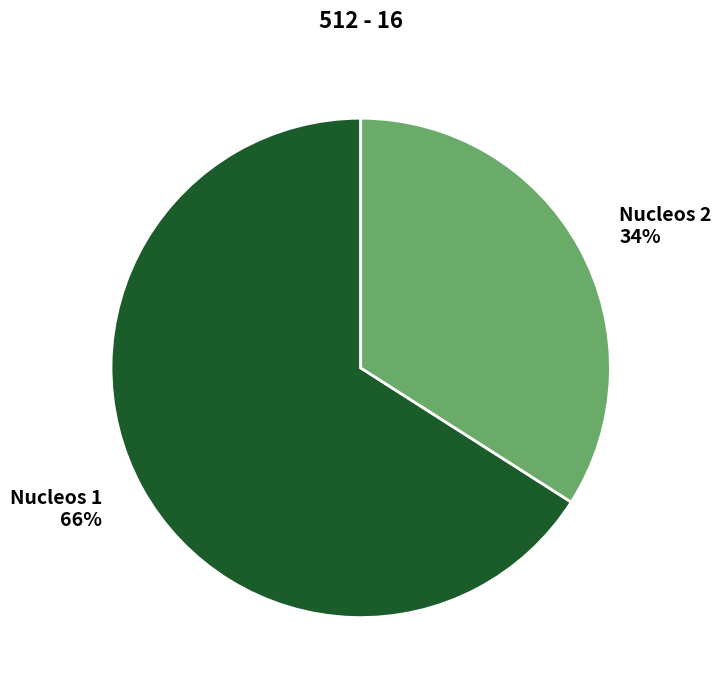

The Nucleos 1 slice represents 80% of the pie. True or false?

False